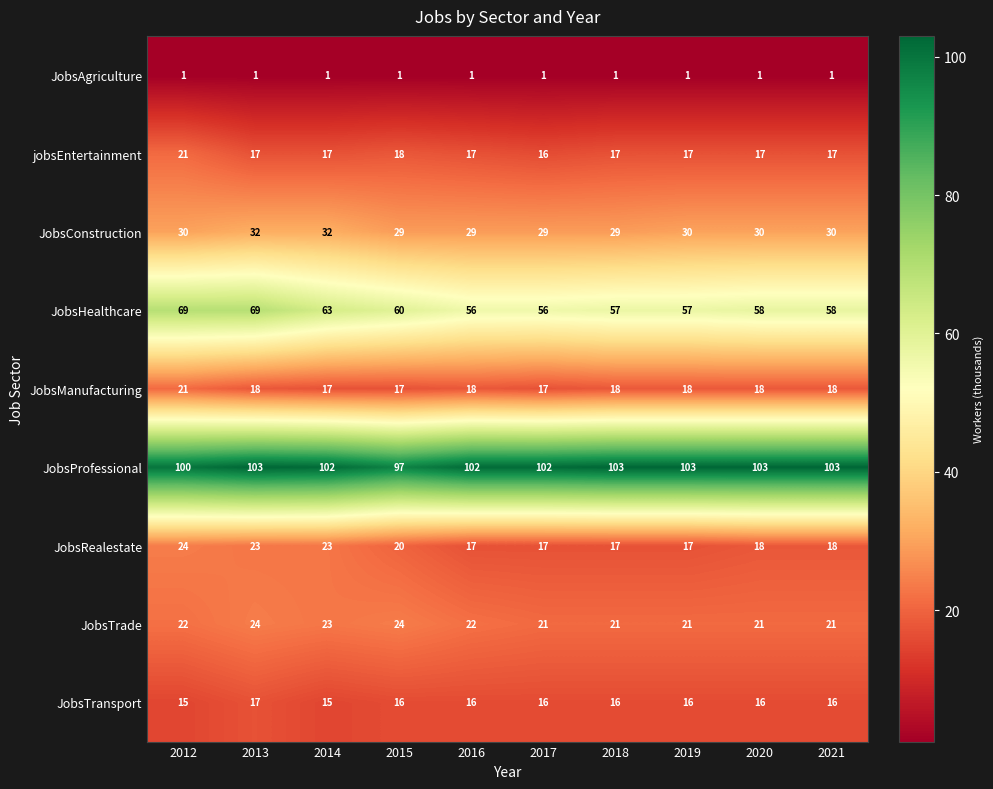

Count the JobsTrade values in the range 21 to 23.

8